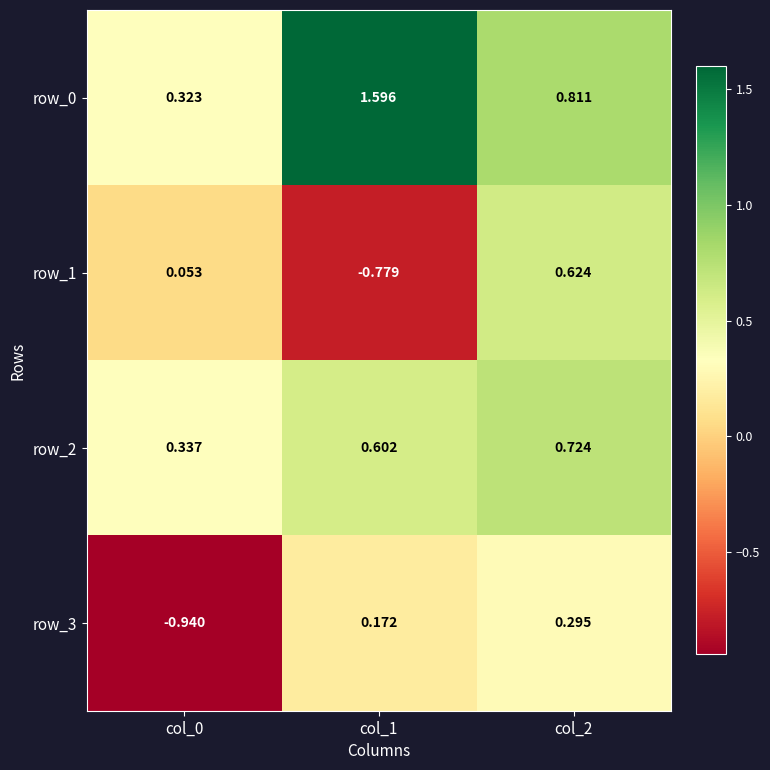

Is the value of row_3 at col_0 greater than the value of row_1 at col_1?

No